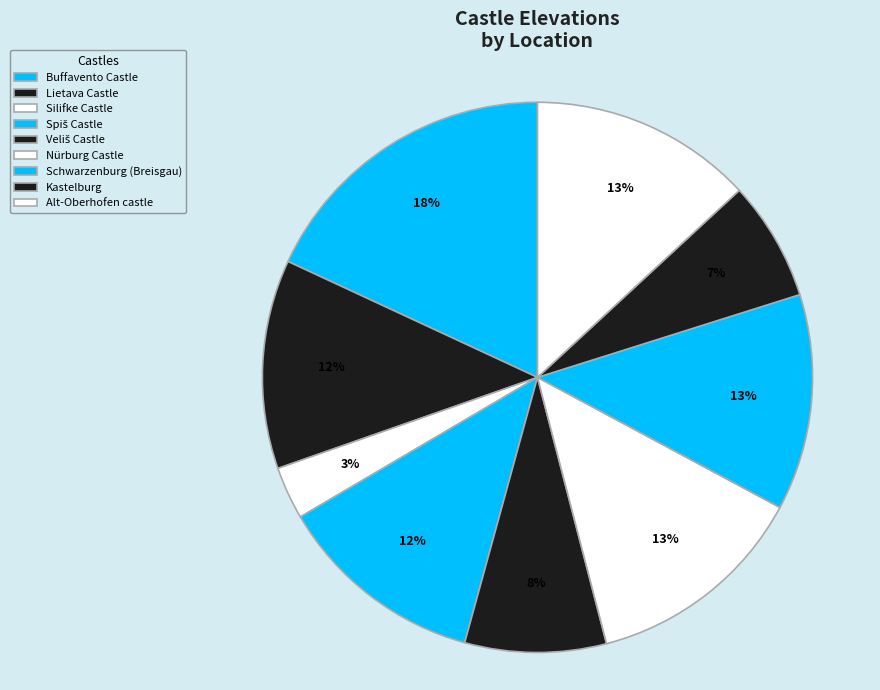

Which category has the biggest portion of the pie?

Buffavento Castle